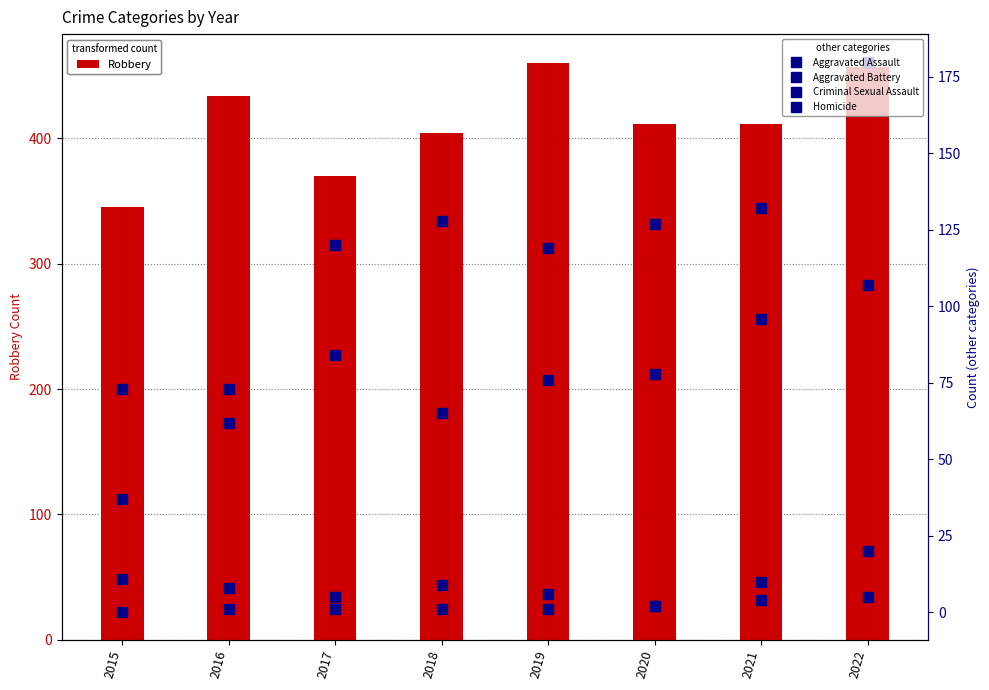

Which series has the largest range (max minus min)?

Robbery